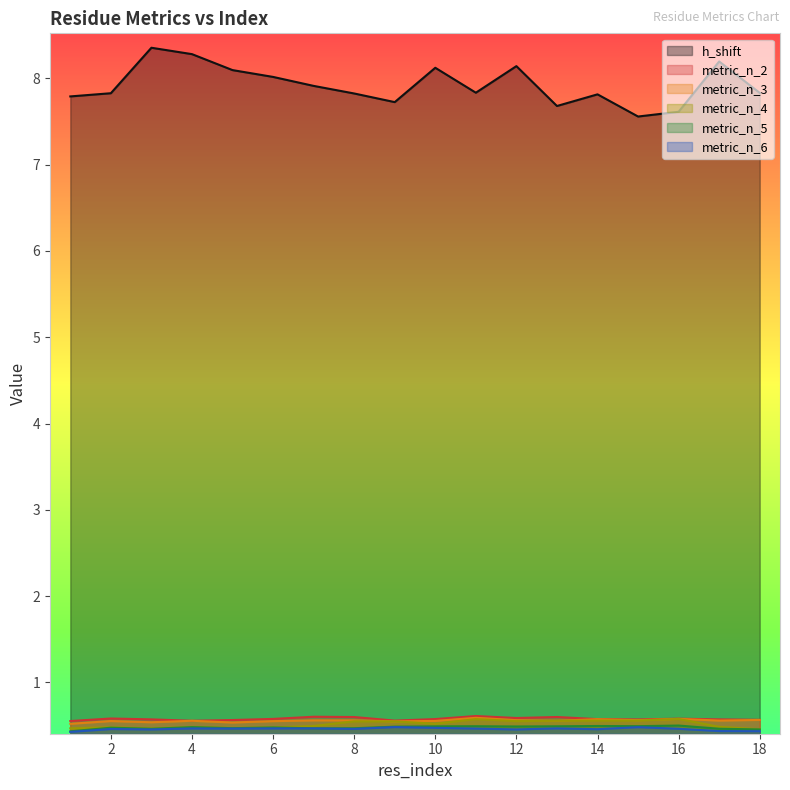

What is the total value across all series at 9?

10.3